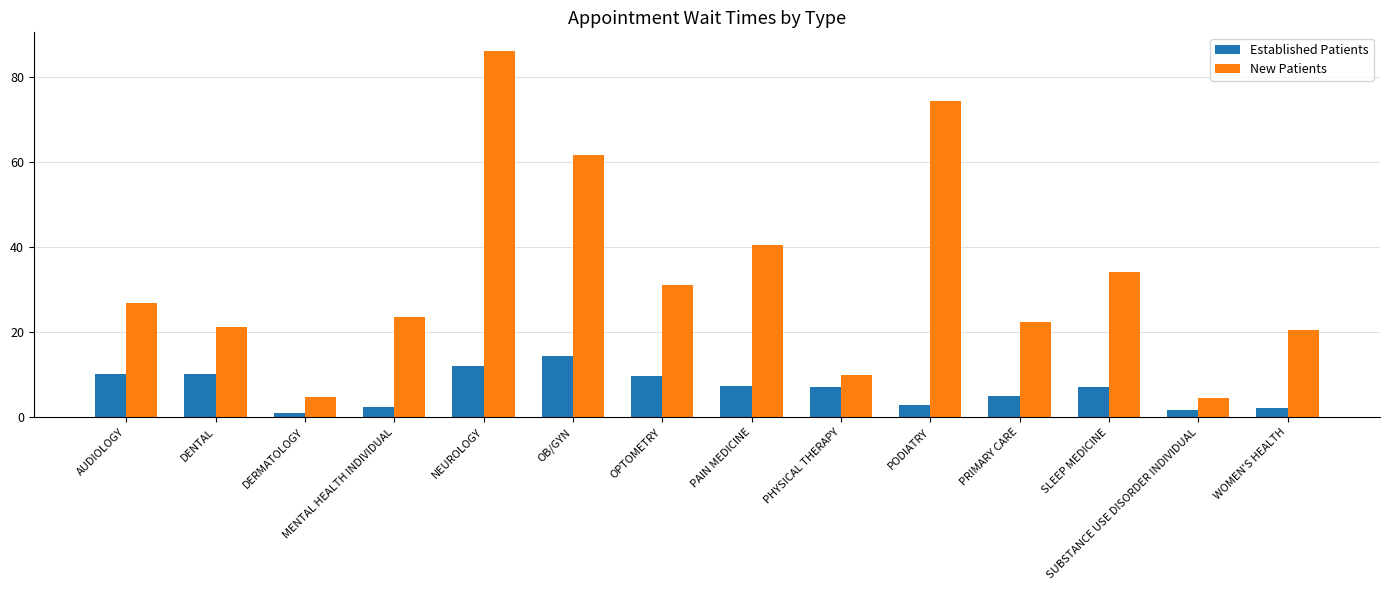

Rank the series by their maximum value, from highest to lowest.

New Patients, Established Patients